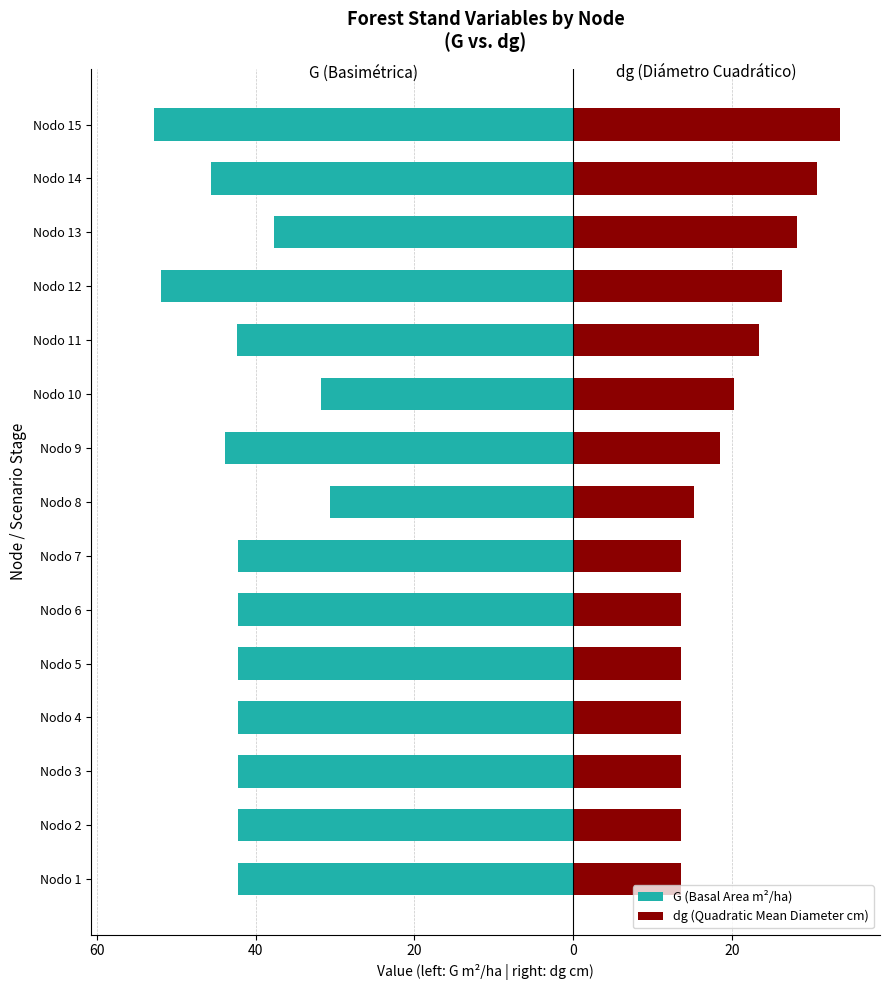

The value of G (Basal Area m²/ha) at Nodo 15 is -32.0. True or false?

False